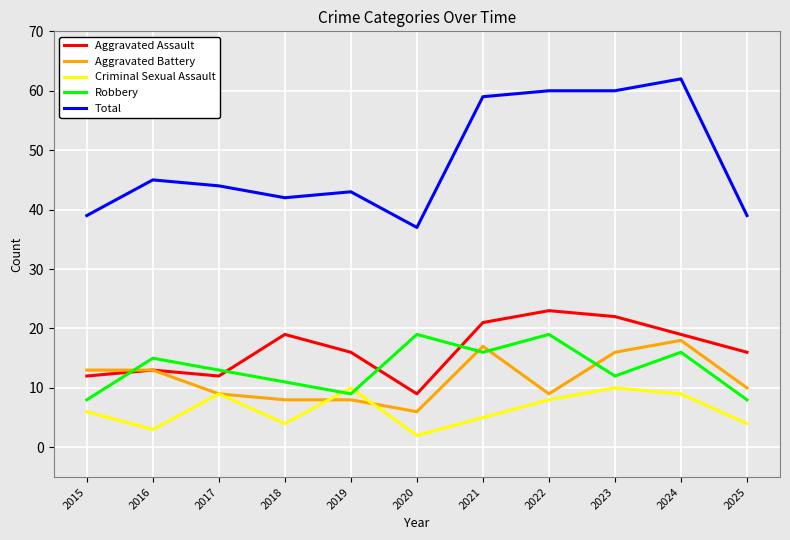

Rank the series by their maximum value, from highest to lowest.

Total, Aggravated Assault, Robbery, Aggravated Battery, Criminal Sexual Assault